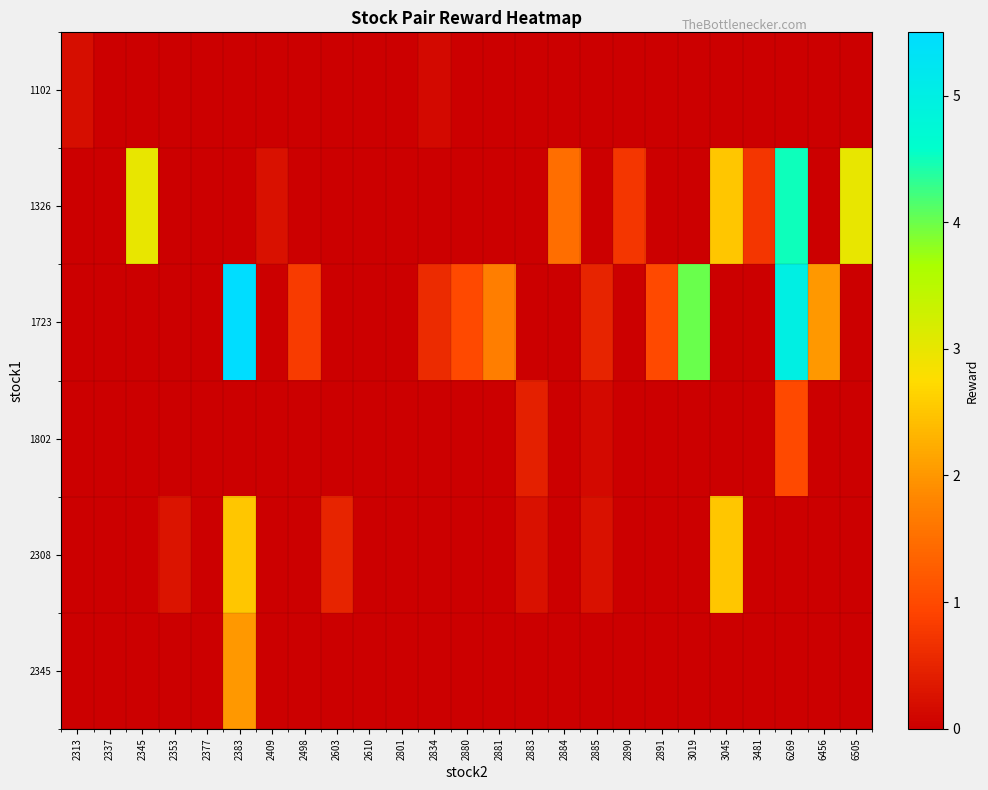

Between 2337 and 2353, which series saw the biggest shift?

2308